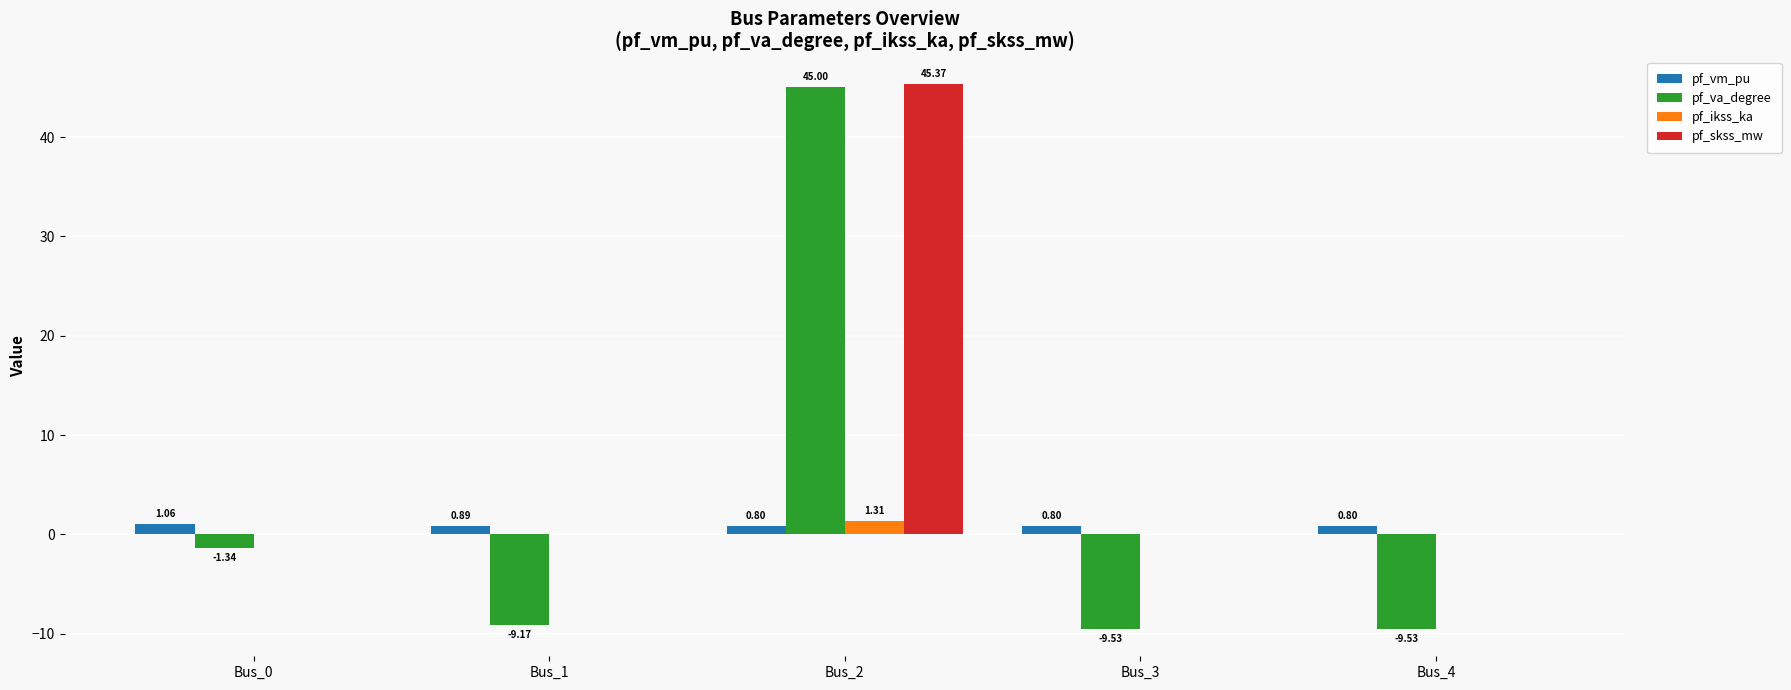

Which series has the largest total across all categories?

pf_skss_mw